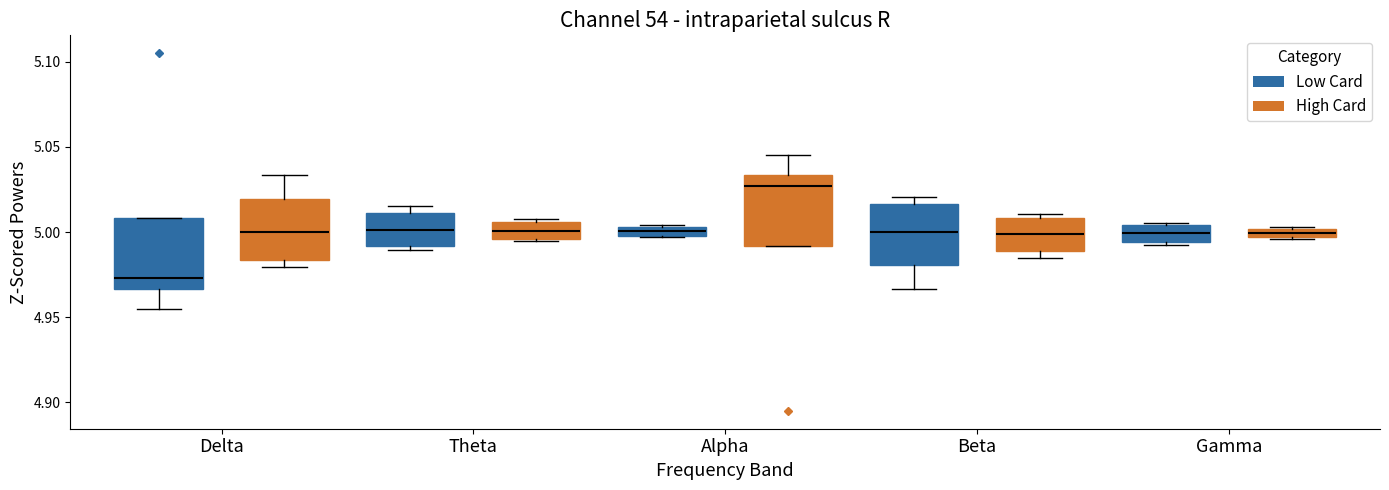

Which box has the highest median line?

Alpha (High Card)